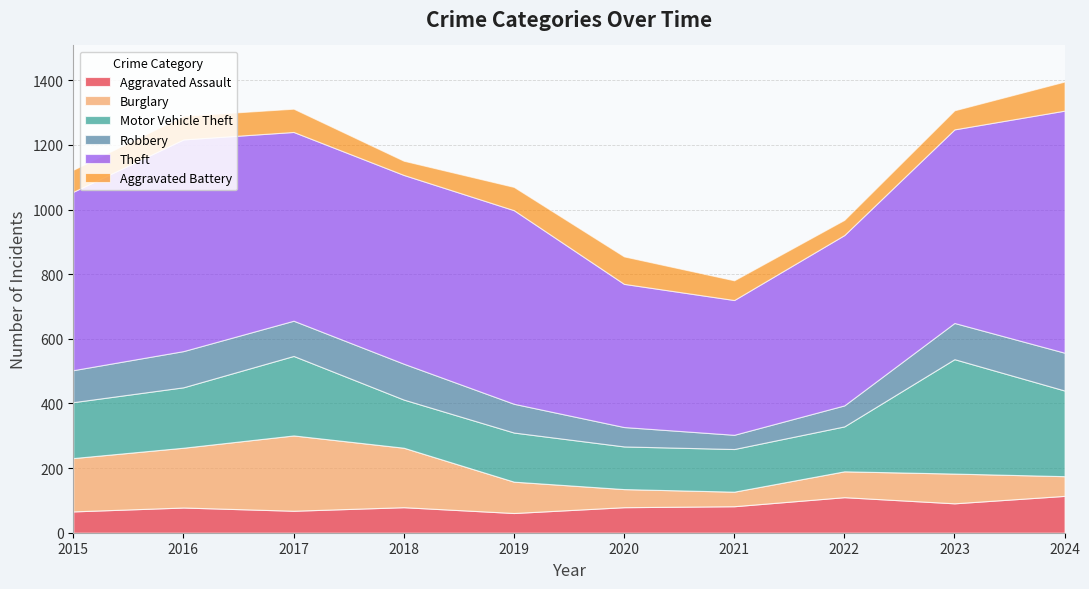

At which label does Robbery first exceed 109?

2016